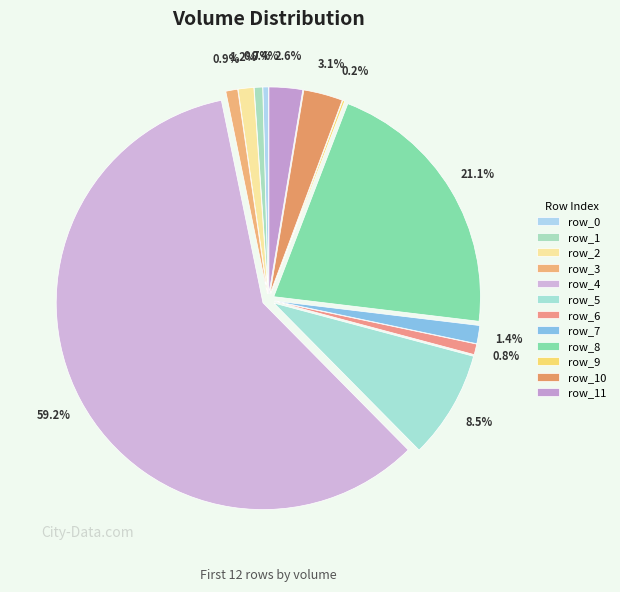

To the nearest percent, what is the difference between the largest and smallest slice percentages?

59%